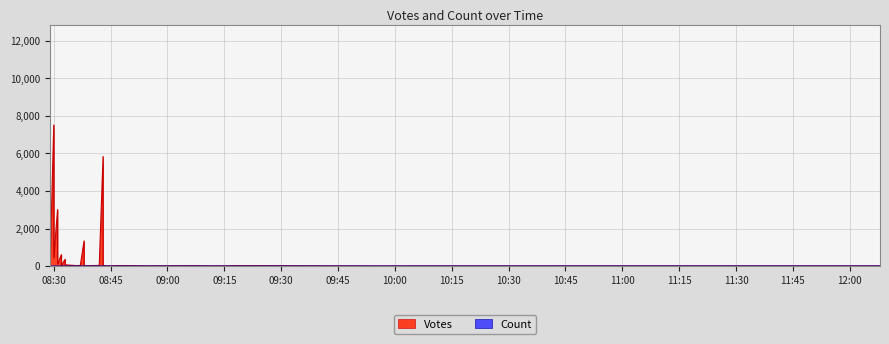

Between 17 and 18, which series saw the biggest shift?

Votes